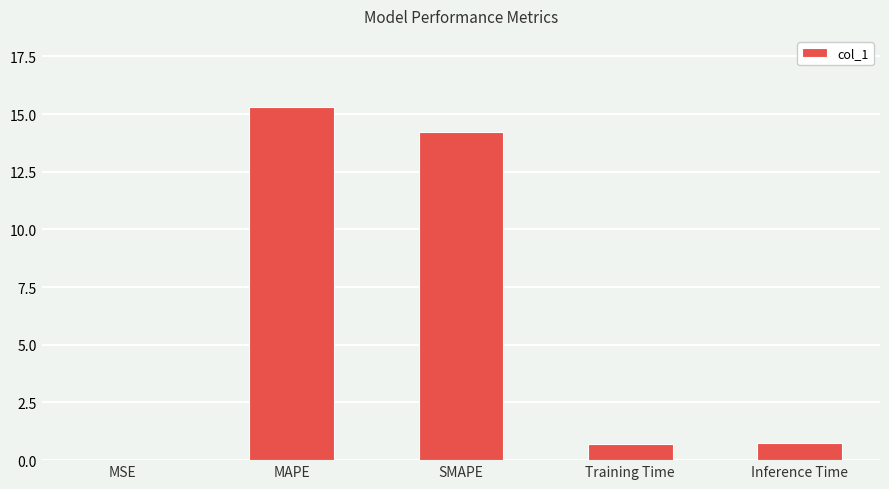

How many data points does each series have?

5